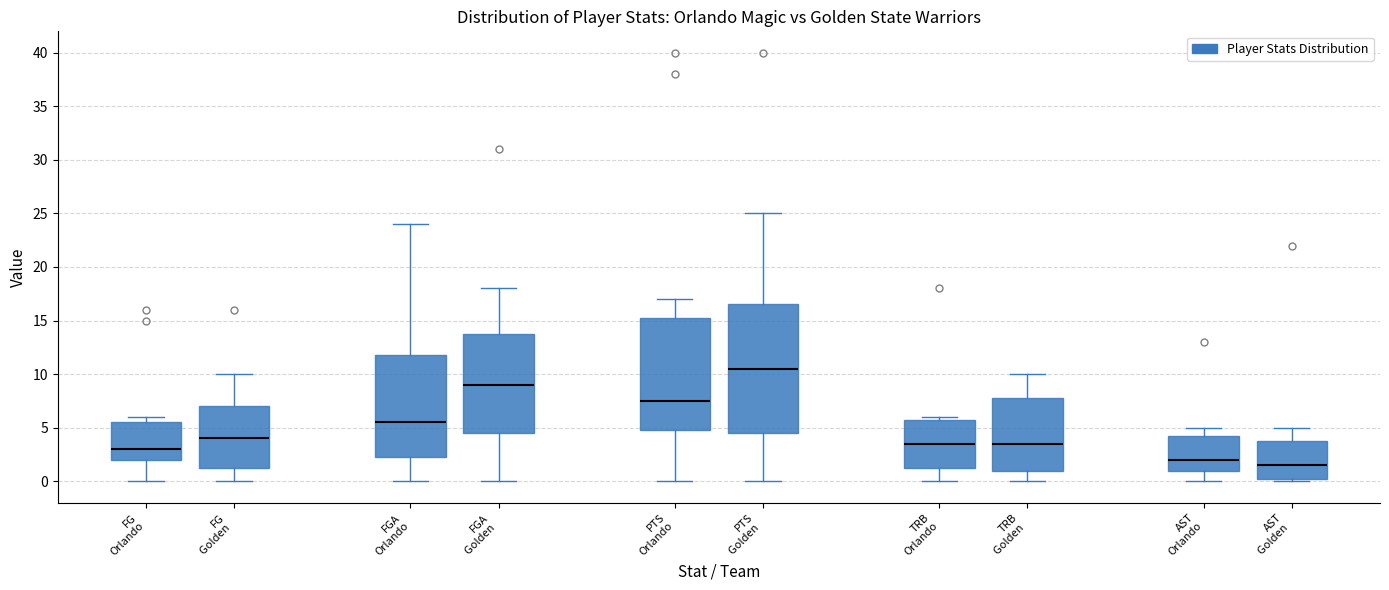

Where does the median line of the box for FG Orlando sit on the y-axis? The values are not printed on the chart, so give them approximately, as read against the axis.

3.0